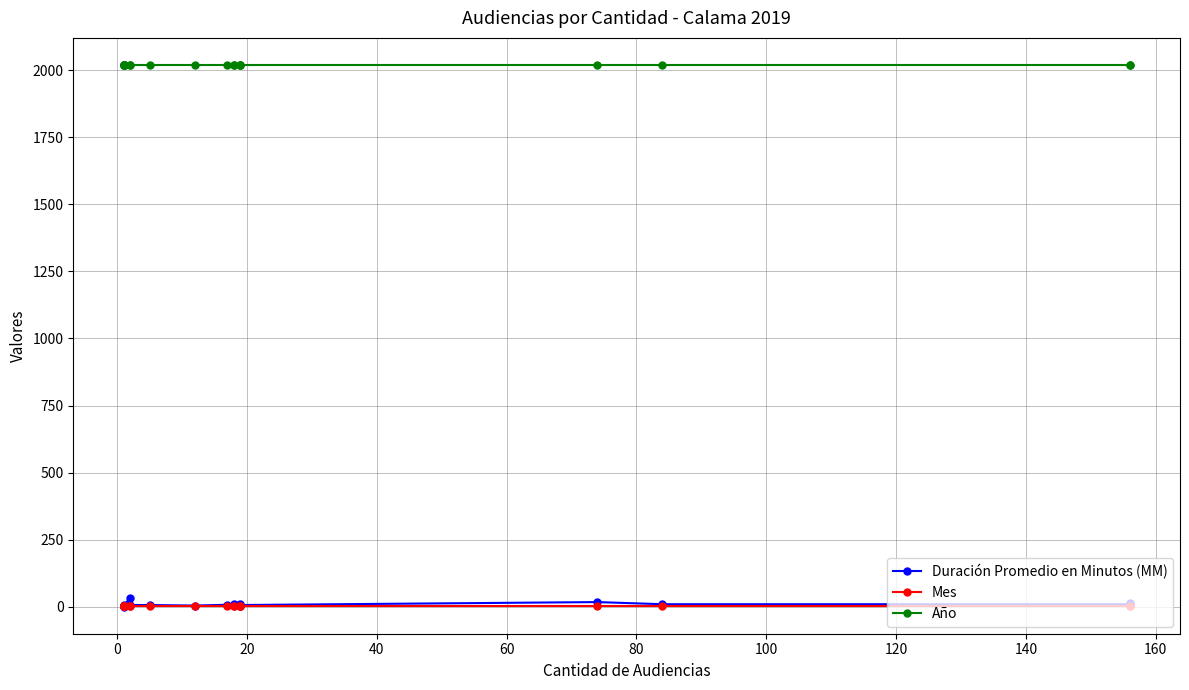

True or false: Duración Promedio en Minutos (MM) and Año cross at least once.

False